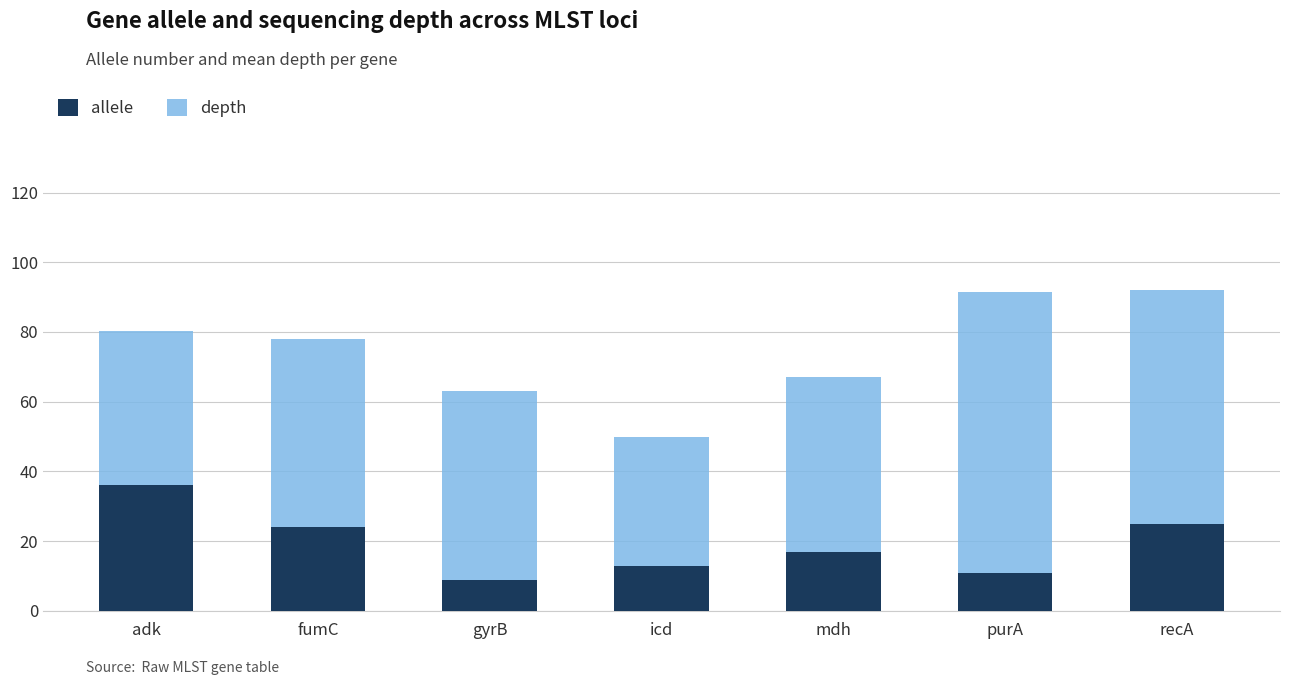

True or false: allele has a value of 9.0 at gyrB.

True